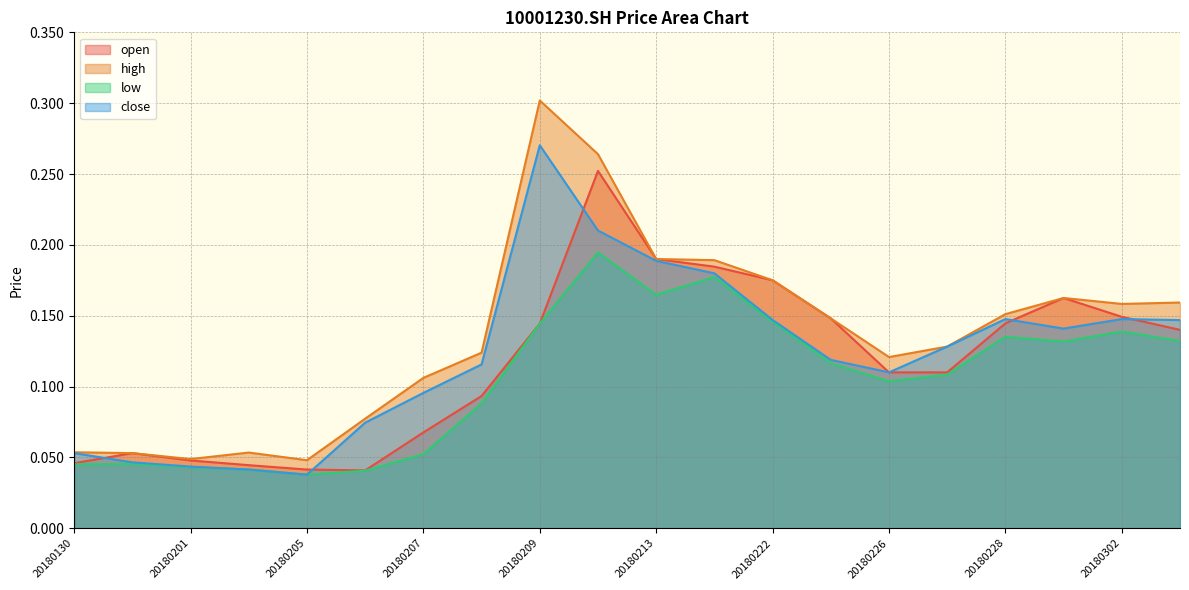

Is the value of close at 20180212 greater than the value of low at 20180202?

Yes